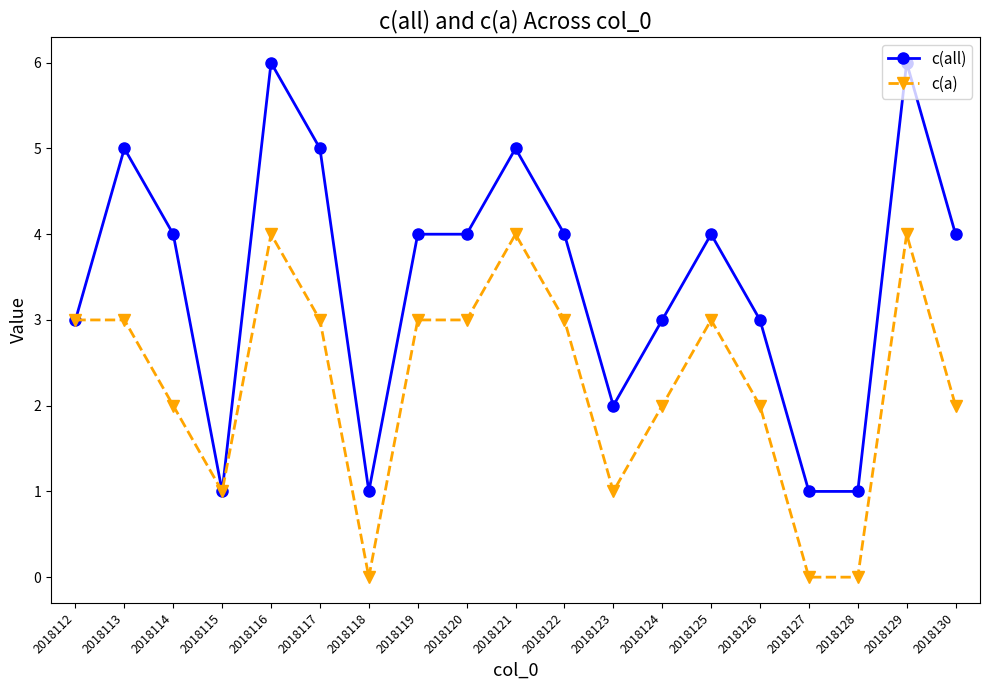

What are all the series names shown in the legend?

c(all), c(a)